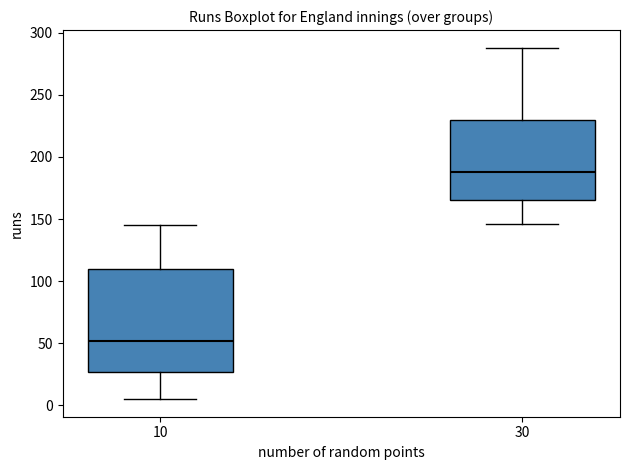

Which box's median line is the lowest?

10